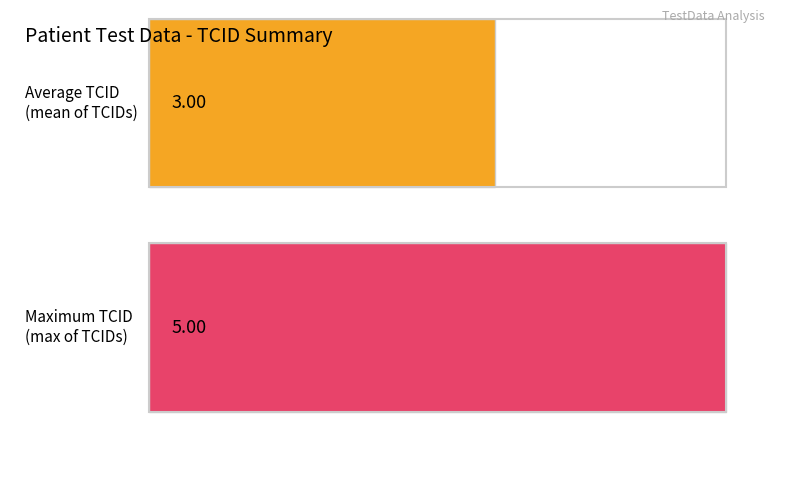

Does the chart contain any negative values?

No